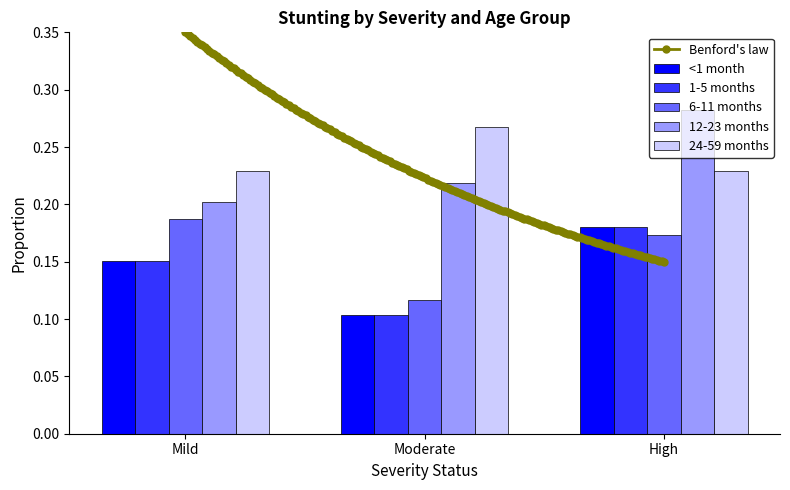

Is it true that 6-11 months equals 0.2 at Moderate?

False